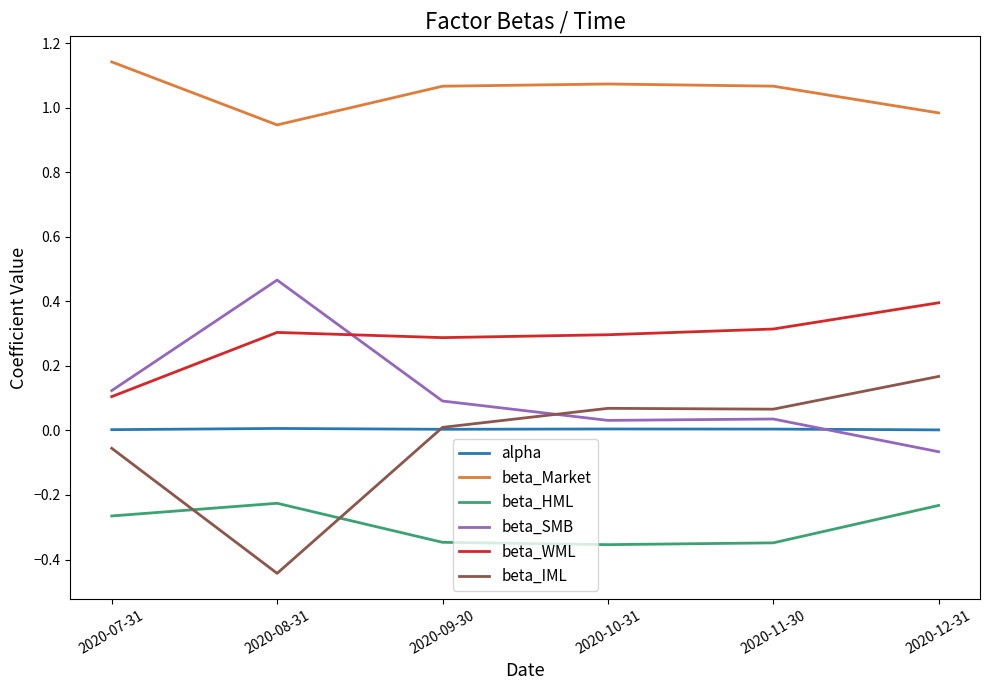

What are all the series names shown in the legend?

alpha, beta_Market, beta_HML, beta_SMB, beta_WML, beta_IML